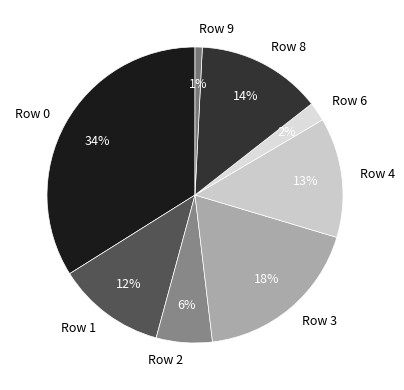

Which category has the smallest portion of the pie?

Row 9